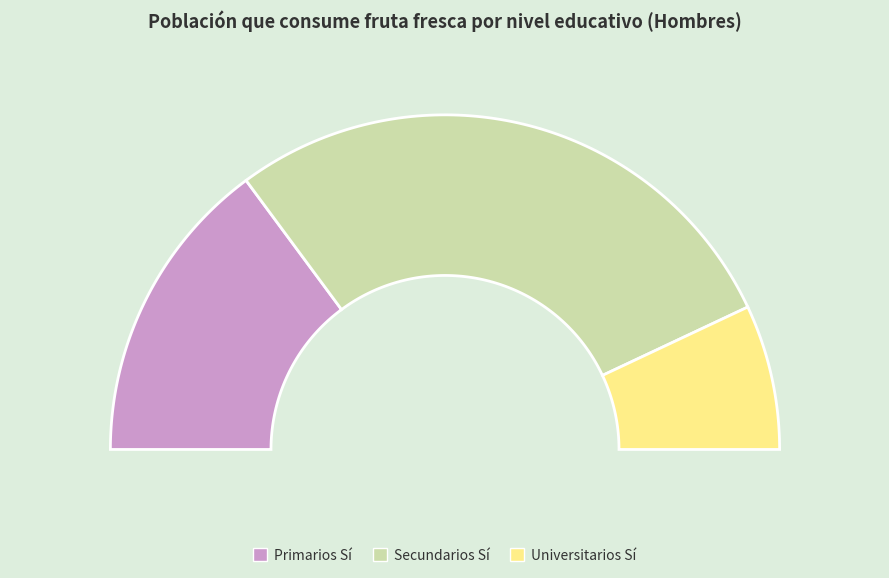

What portion of the pie excludes Universitarios?

86.0%